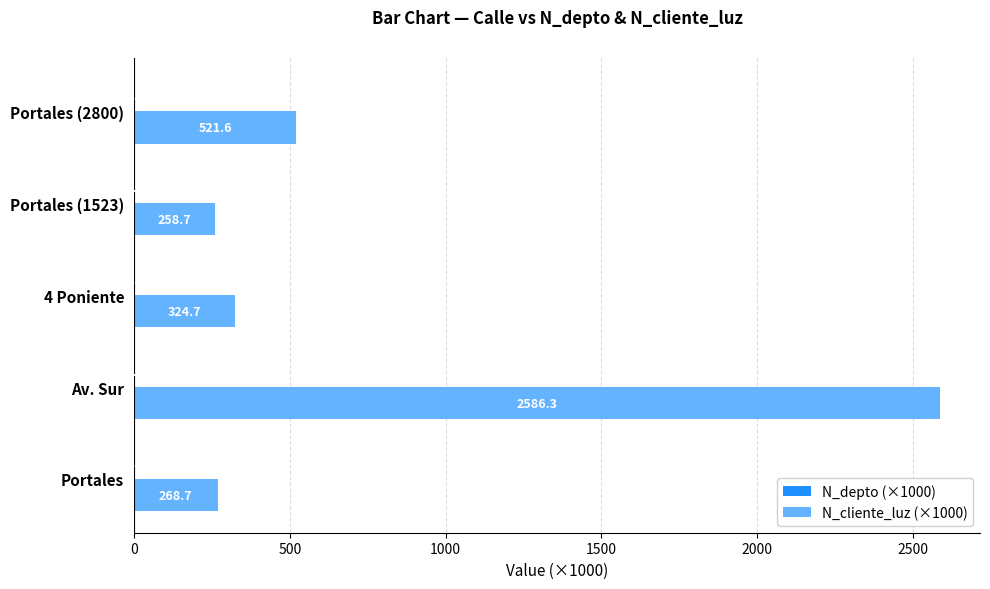

What is the maximum value for N_cliente_luz (×1000)?

2586.3